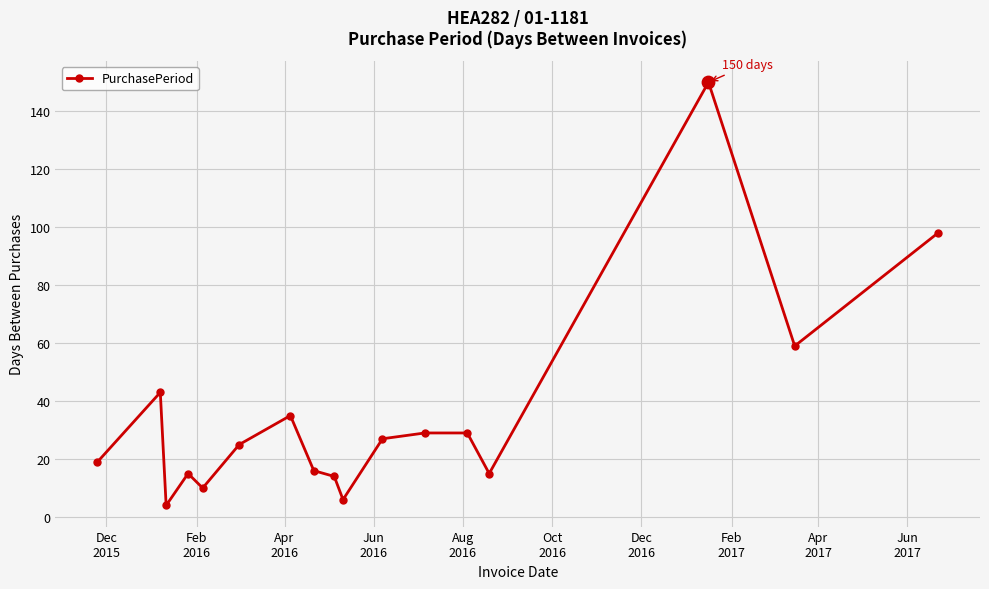

What is the minimum value shown in the chart?

4